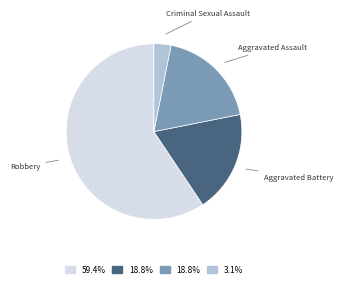

Does any single category account for the majority?

Yes